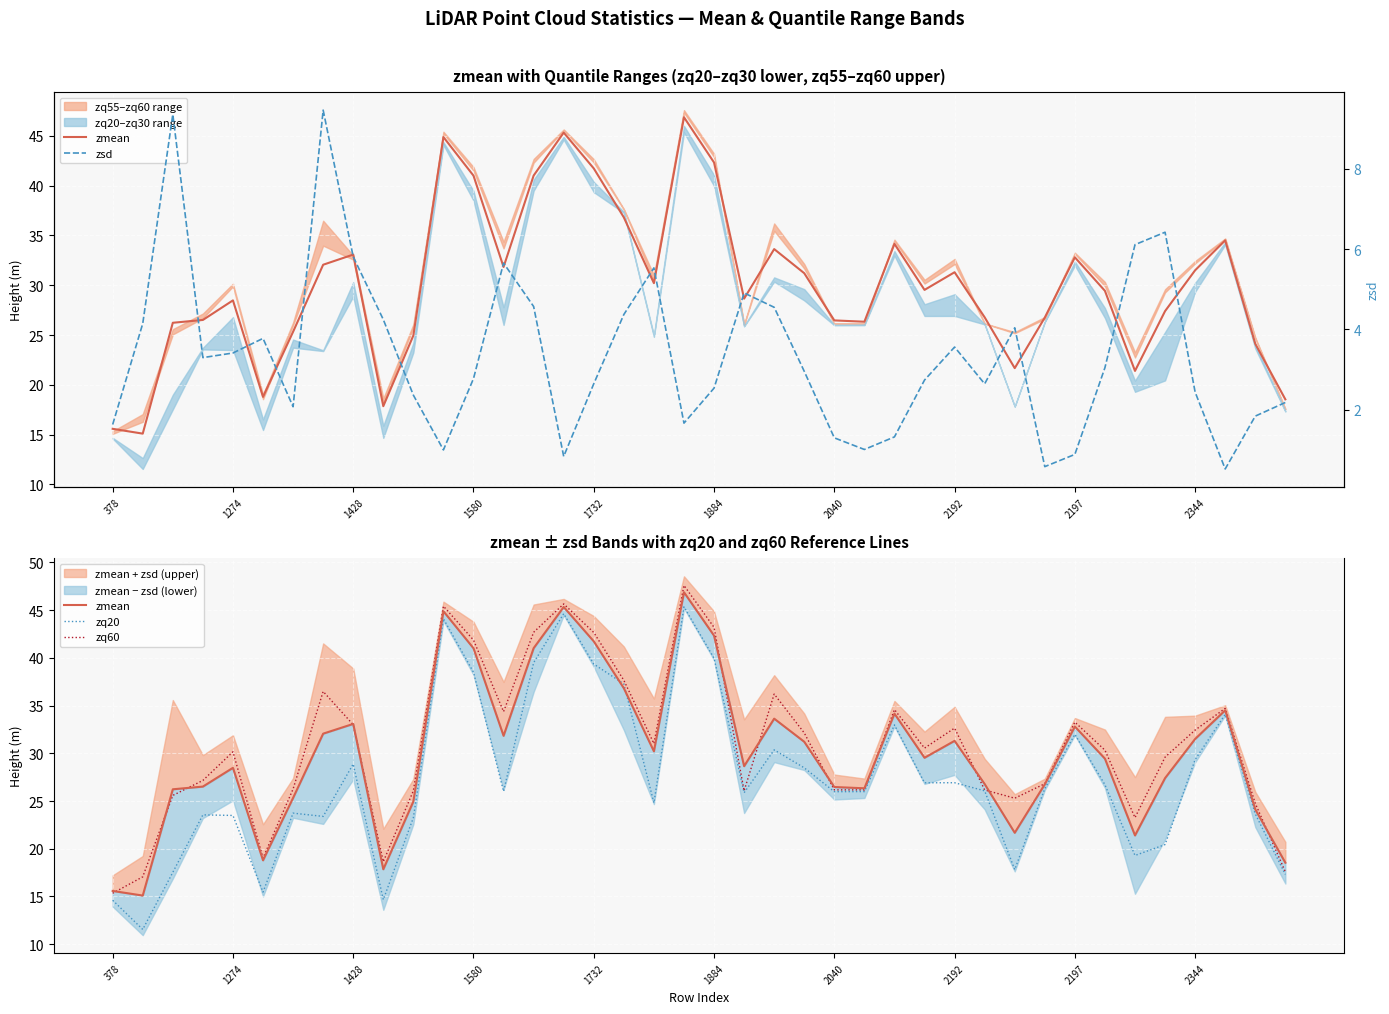

How many lines are shown in the chart?

4